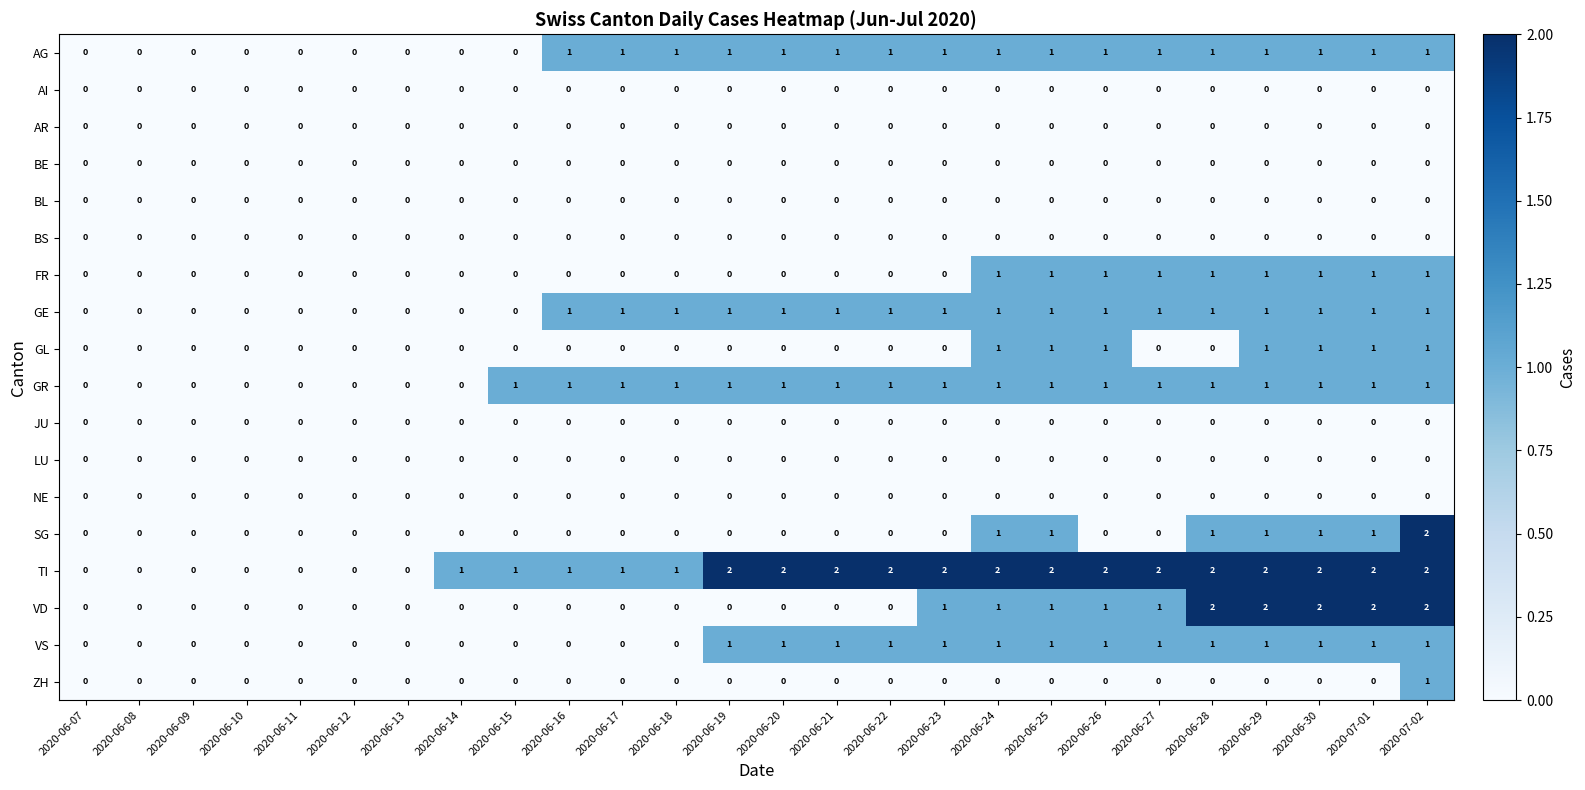

At which category is the sum across all series the highest?

2020-07-02